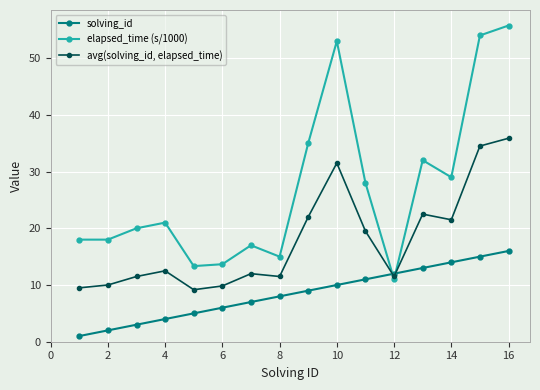

Which series has the largest total across all categories?

elapsed_time (s/1000)